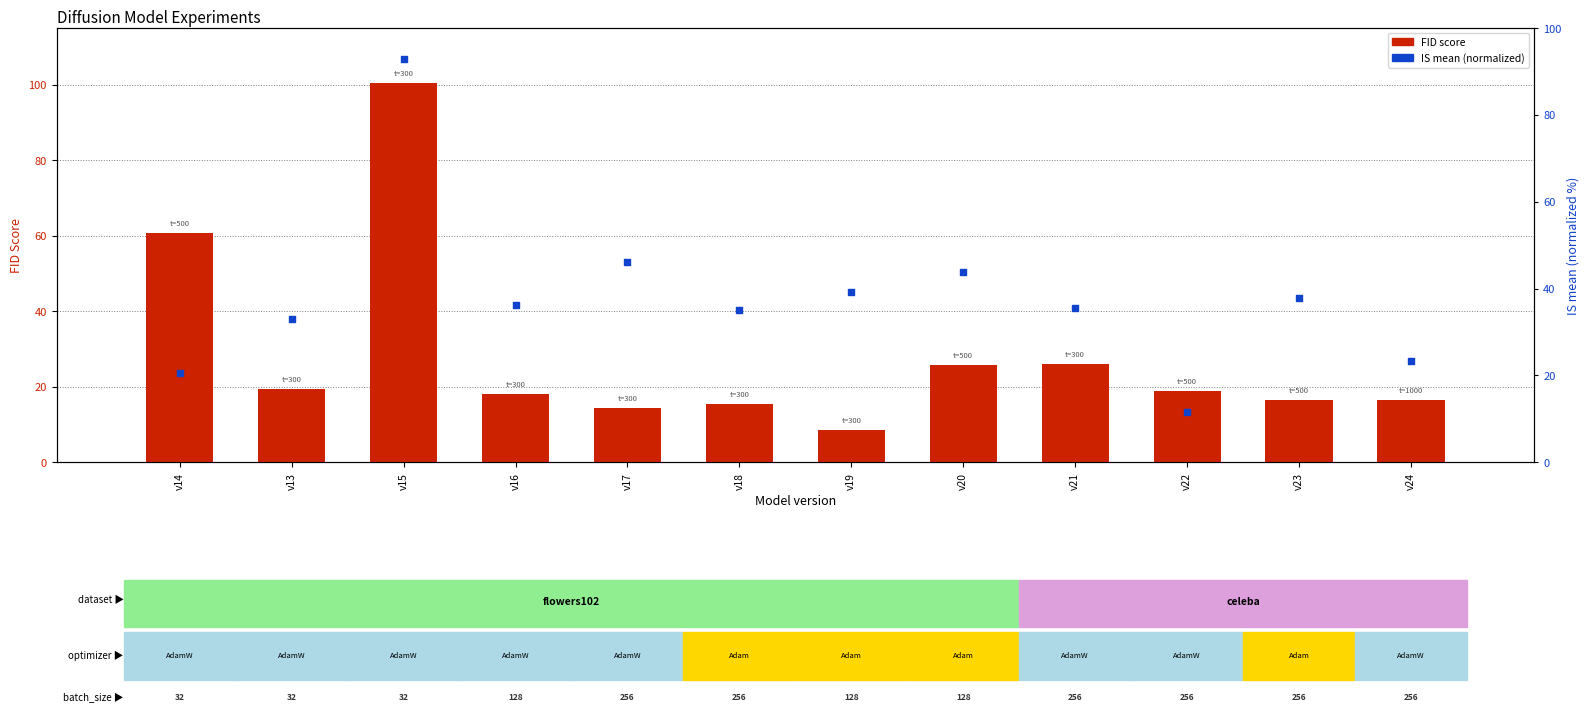

Which series has the largest Y range (max minus min)?

FID score